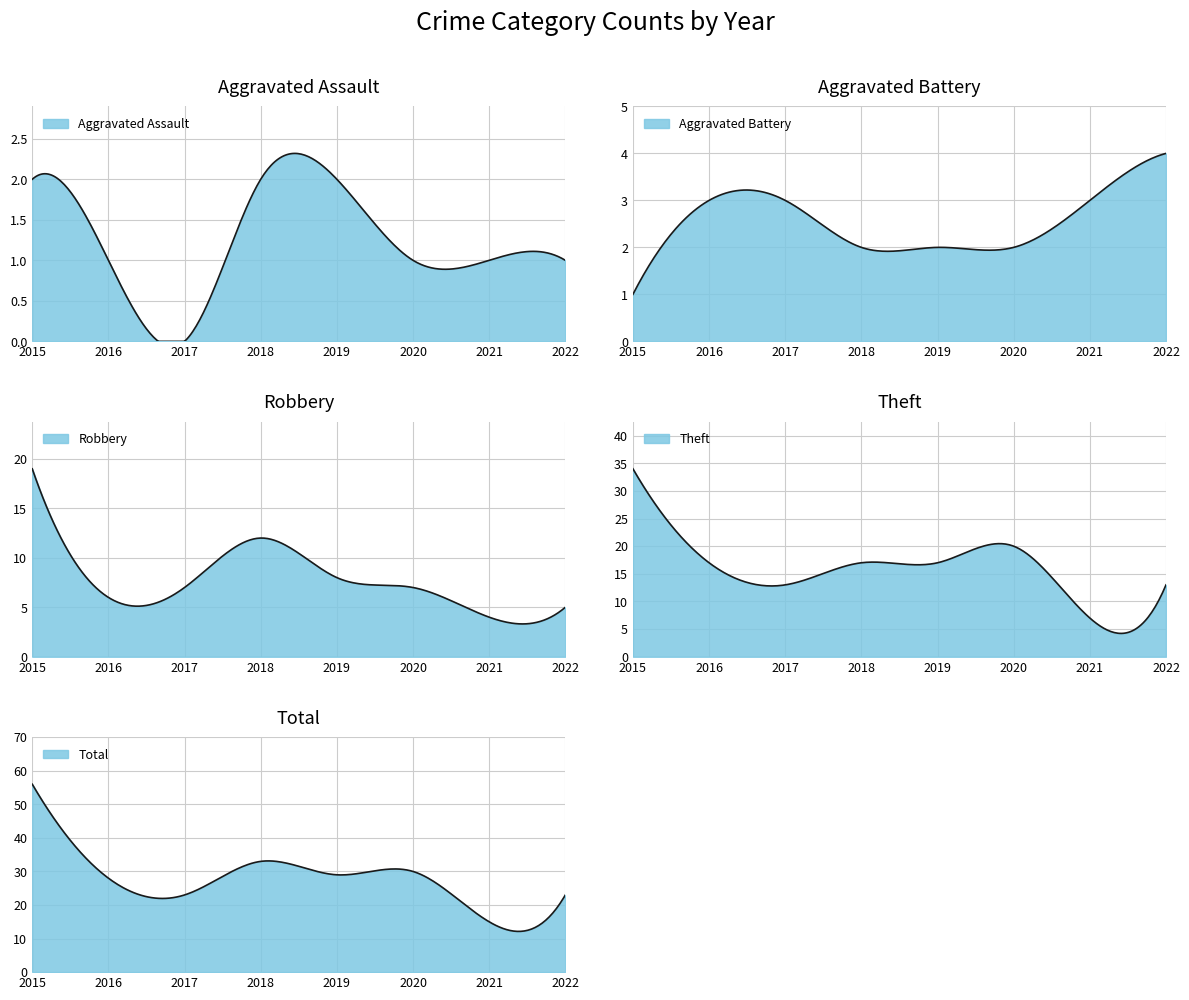

What is the difference between the highest and lowest values at 2019?

27